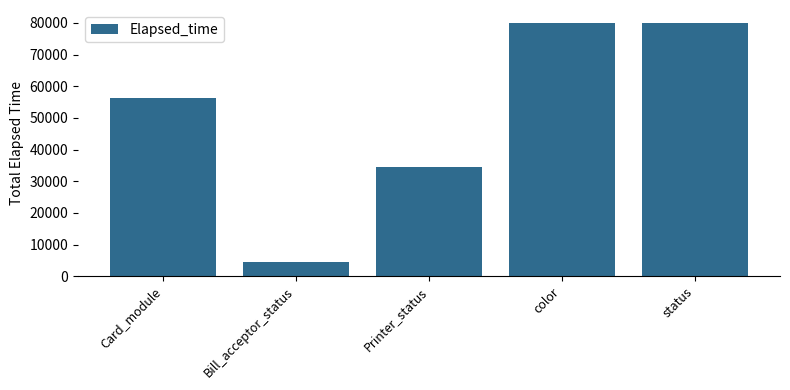

At which category does the chart reach its minimum across all series?

Bill_acceptor_status